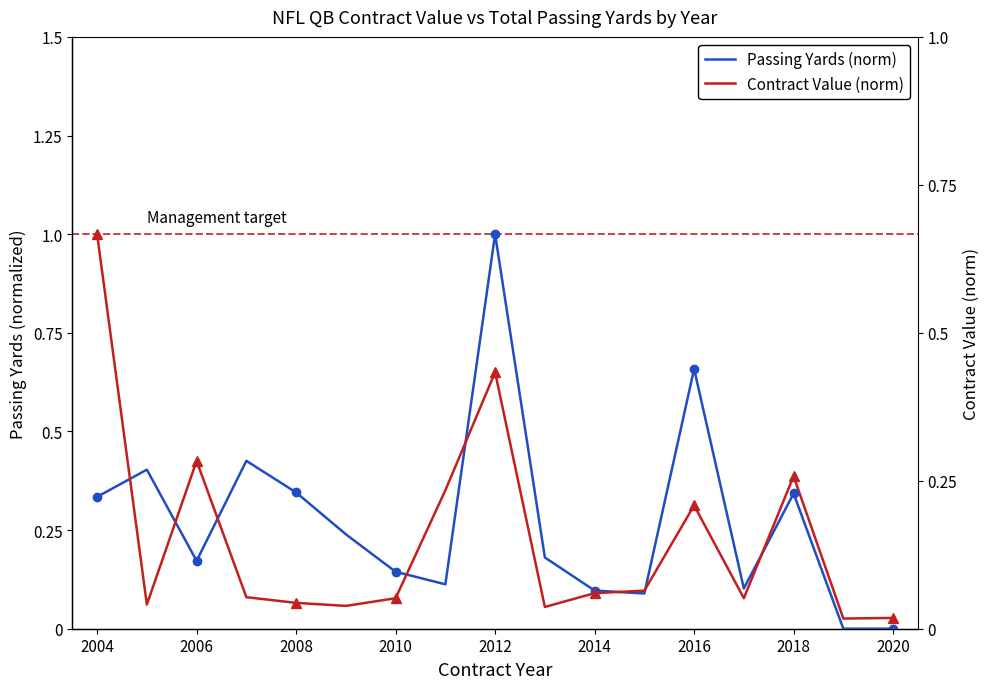

True or false: Passing Yards (norm) has more than 2 points higher than both neighbors.

True